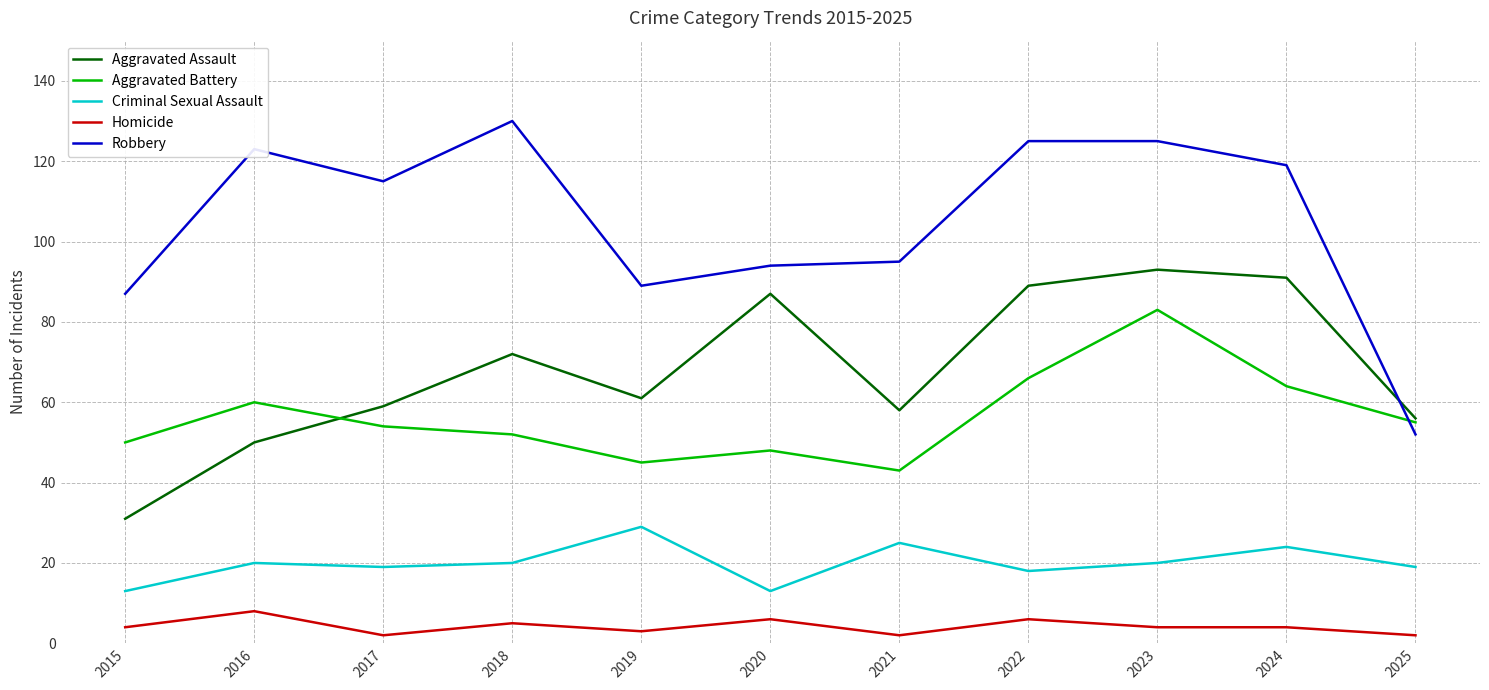

In Aggravated Battery, how many points are higher than both neighbors (excluding endpoints)?

3